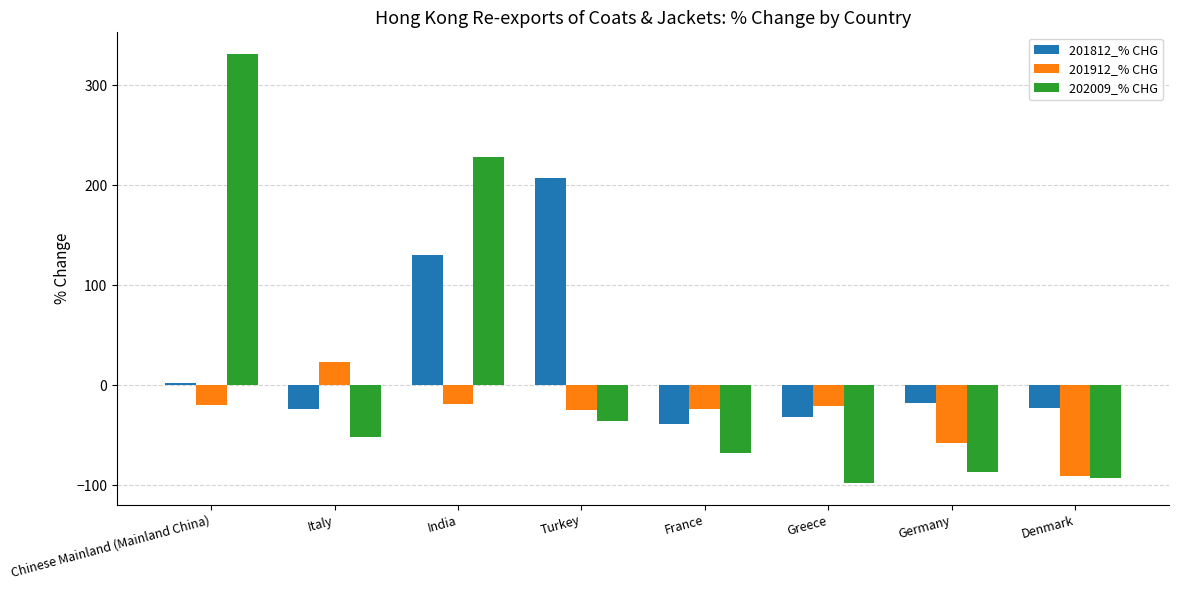

How many negative values does the 201912_% CHG series have?

7